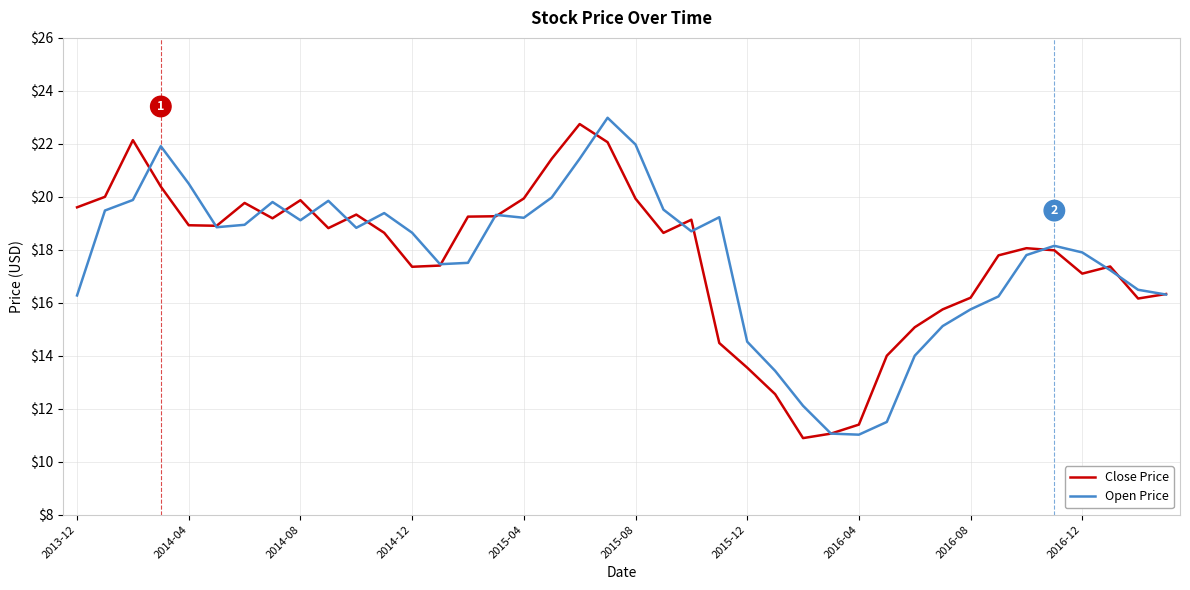

What is the highest value of the Open Price series?

23.0